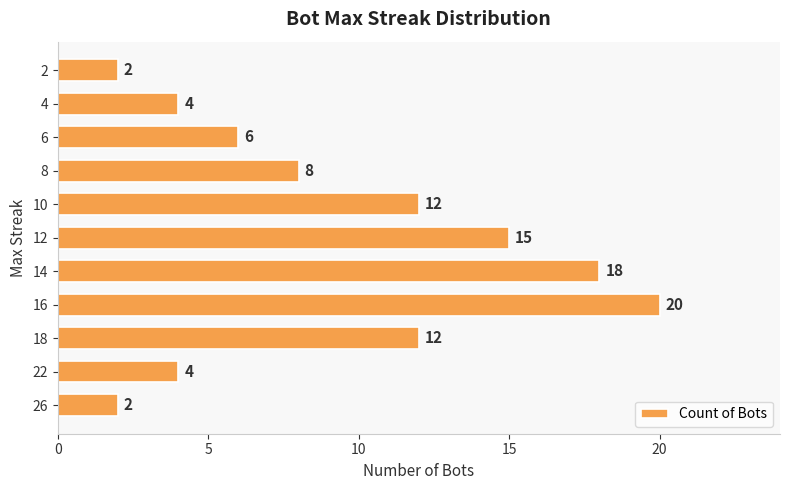

What is the difference between the maximum and minimum values?

18